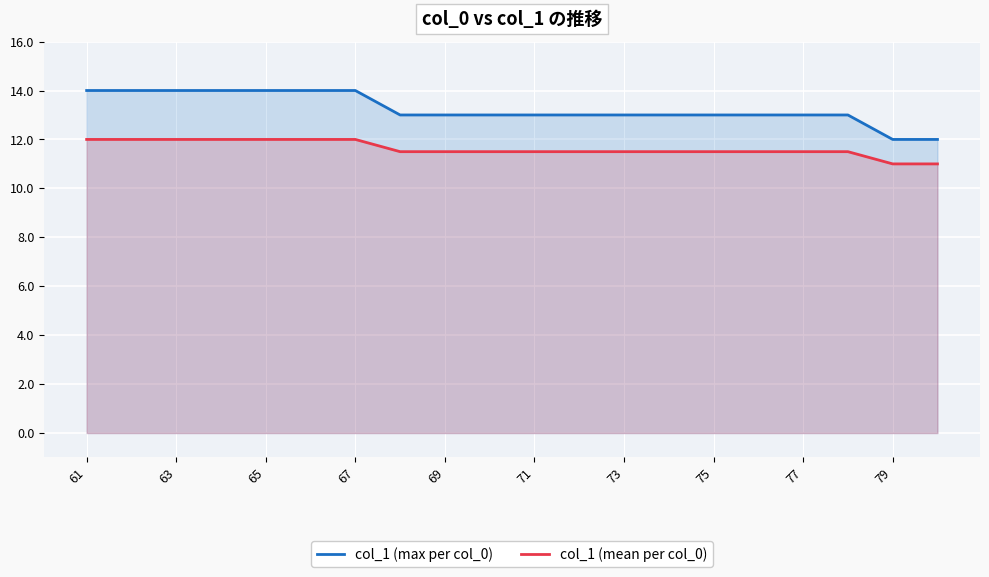

Between 65 and 79, which series saw the biggest shift?

col_1 (max per col_0)